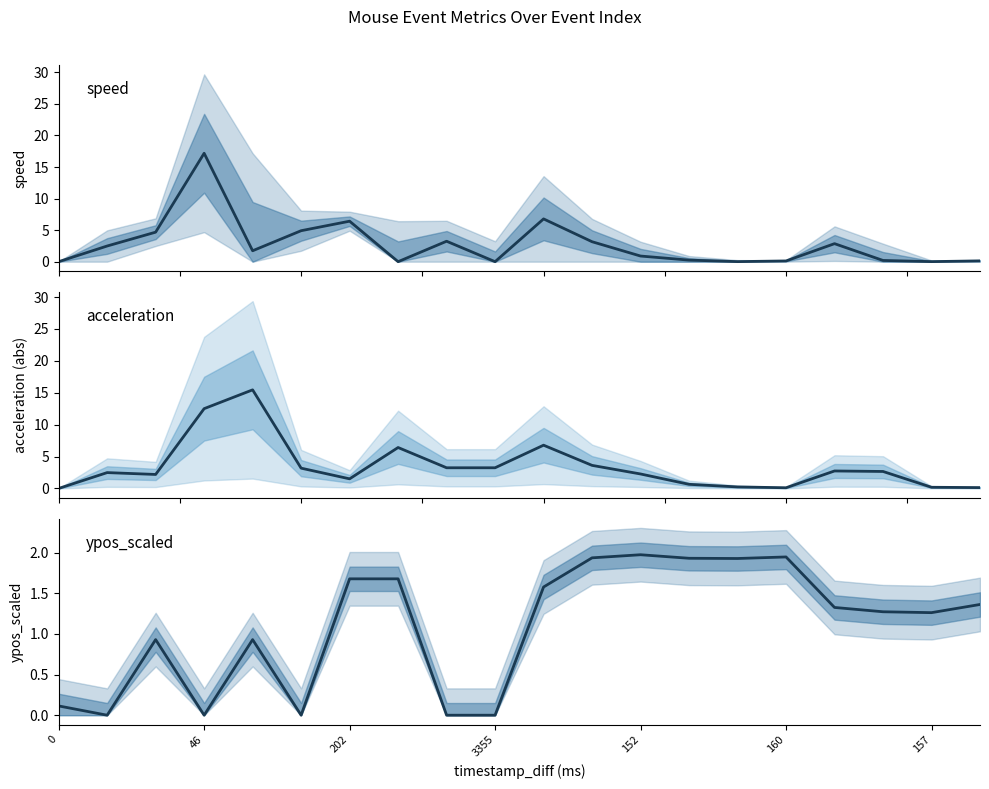

Between which two adjacent categories do speed and ypos_scaled first intersect?

0 and 46